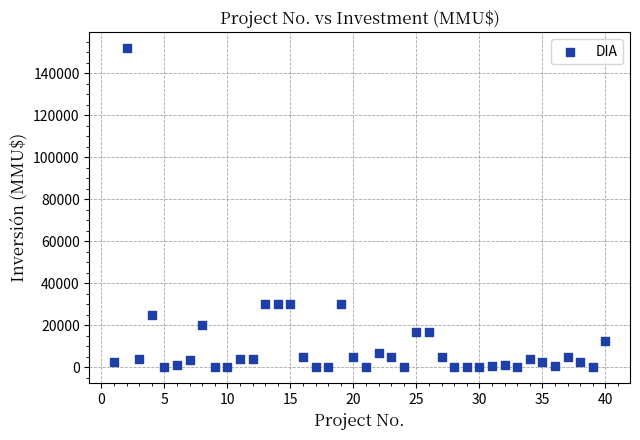

What is the range of X values (max minus min)?

39